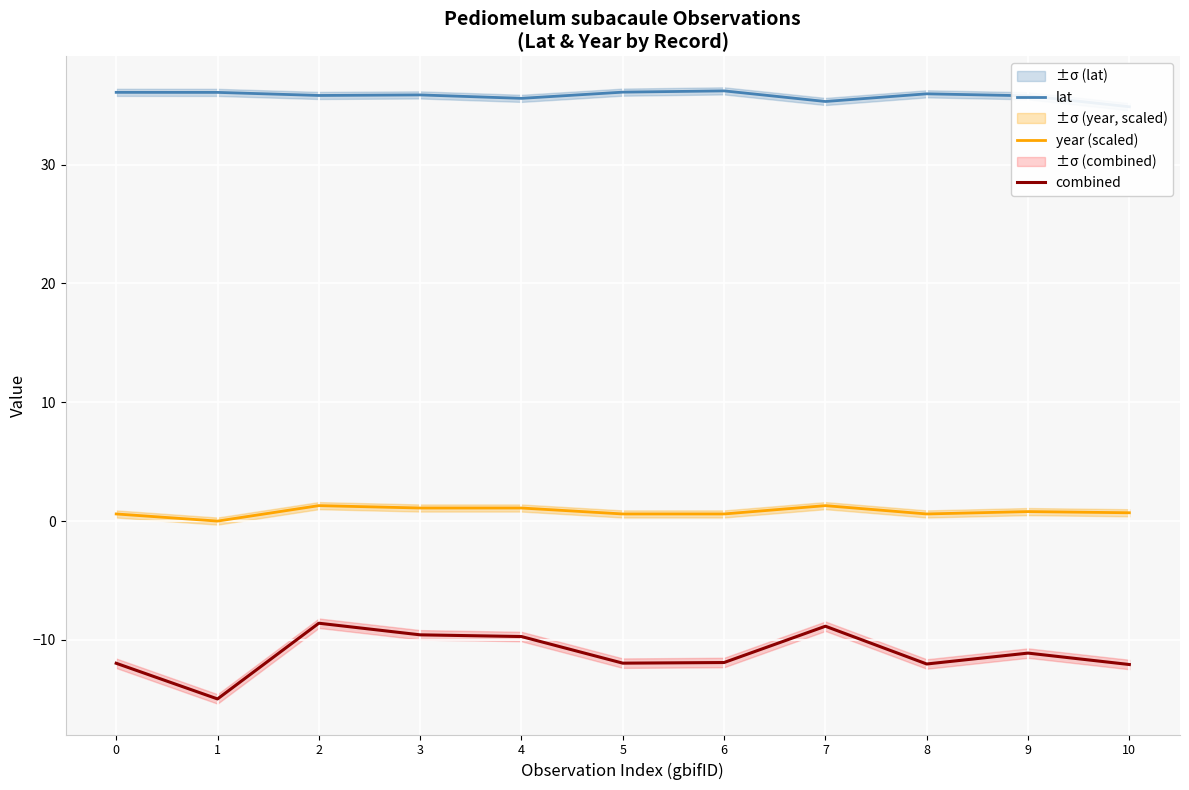

In year (scaled), how many points are higher than both neighbors (excluding endpoints)?

3